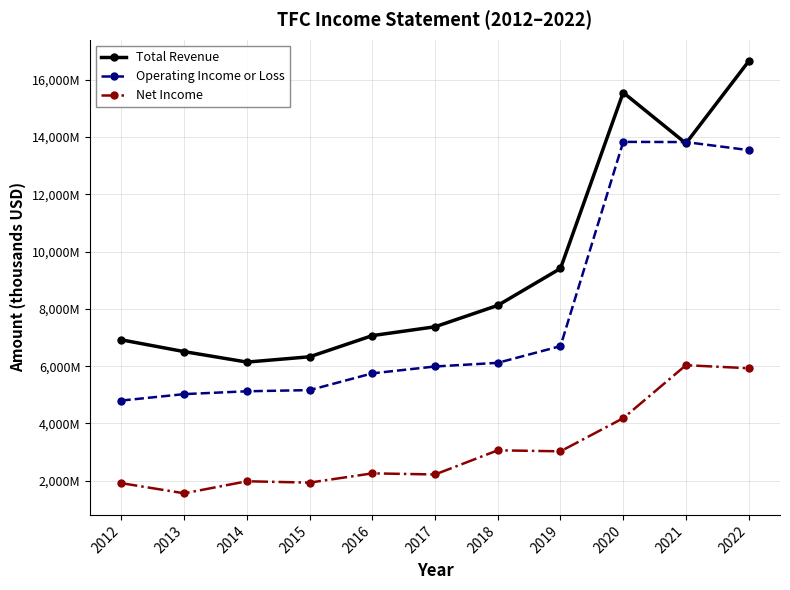

What are all the series names shown in the legend?

Total Revenue, Operating Income or Loss, Net Income